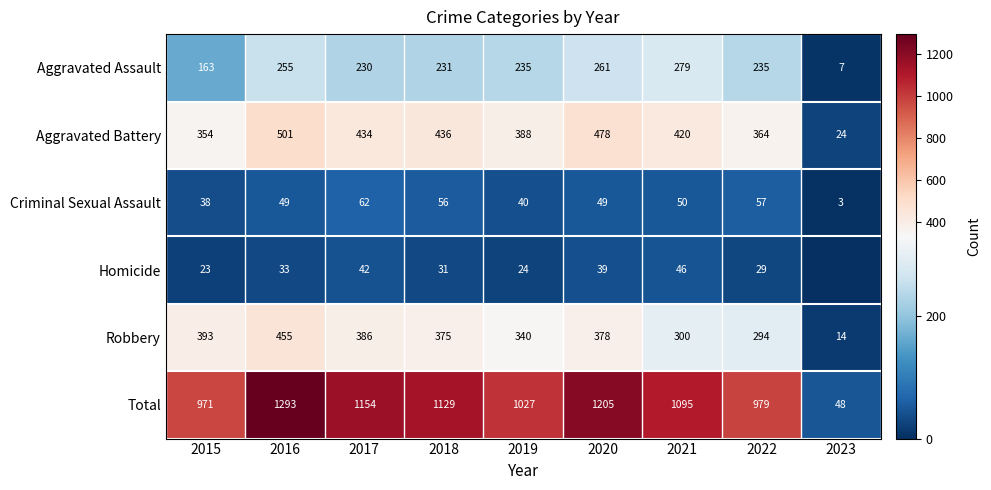

Is the value of Criminal Sexual Assault at 2018 greater than the value of Total at 2021?

No